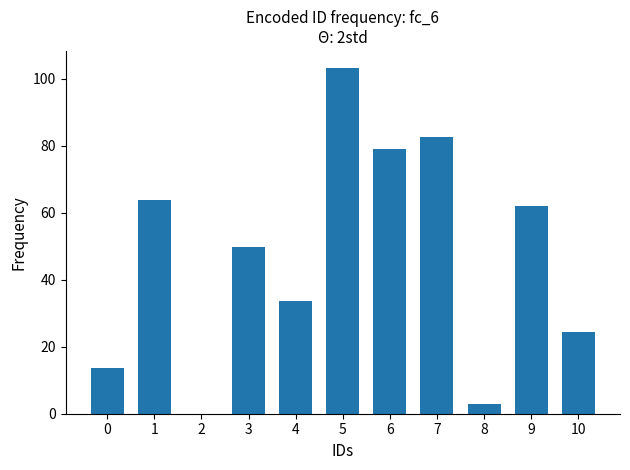

What is the ratio of the value at 3 to the value at 8?

16.3